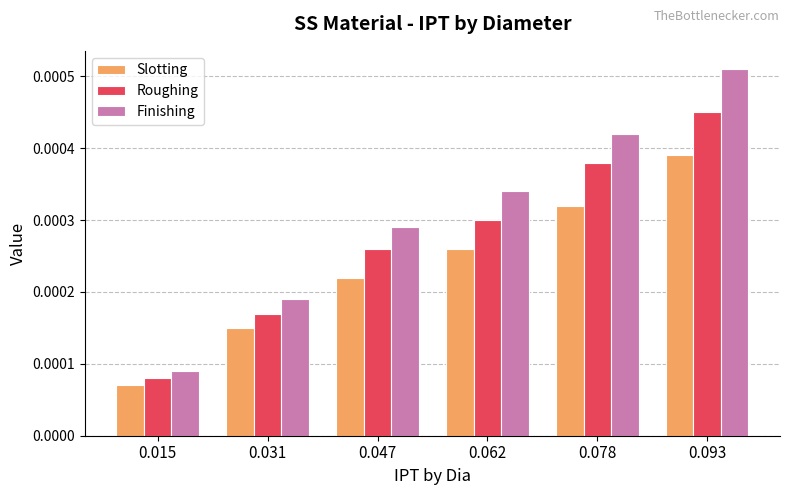

At which label is Slotting closest to 0?

0.015